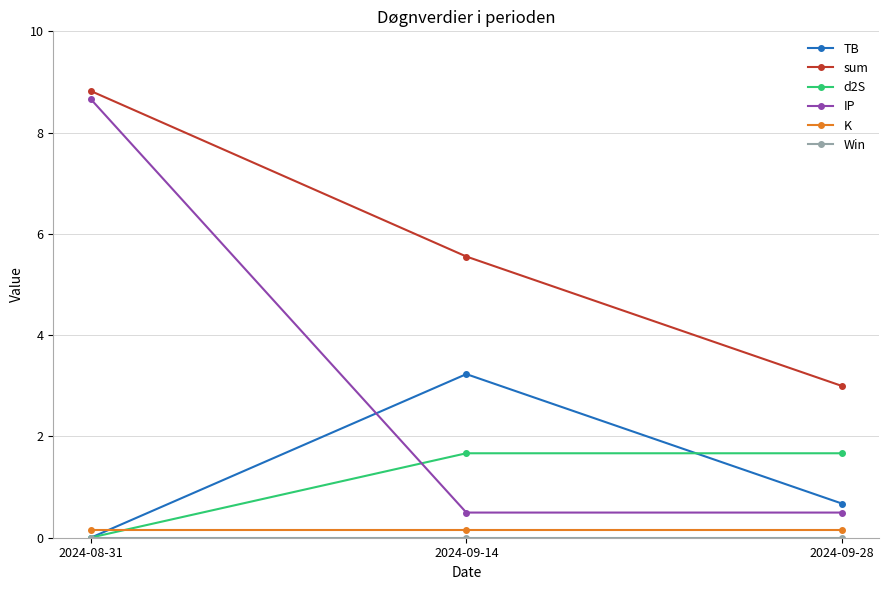

At how many categories does at least one series exceed 5?

2